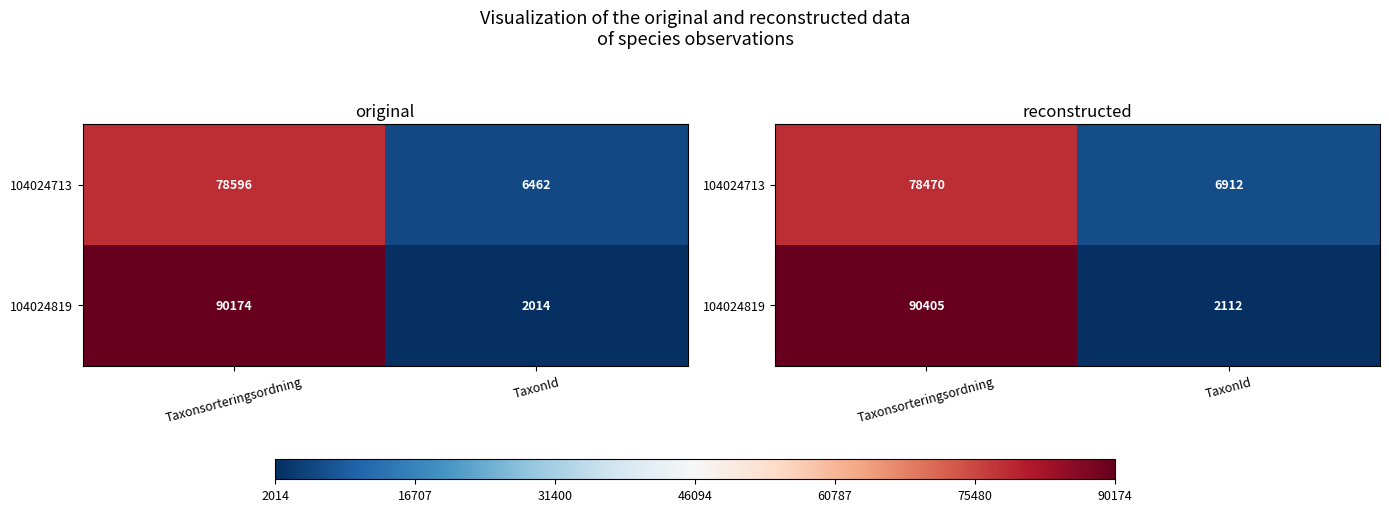

Which series has the largest total across all categories?

104024819